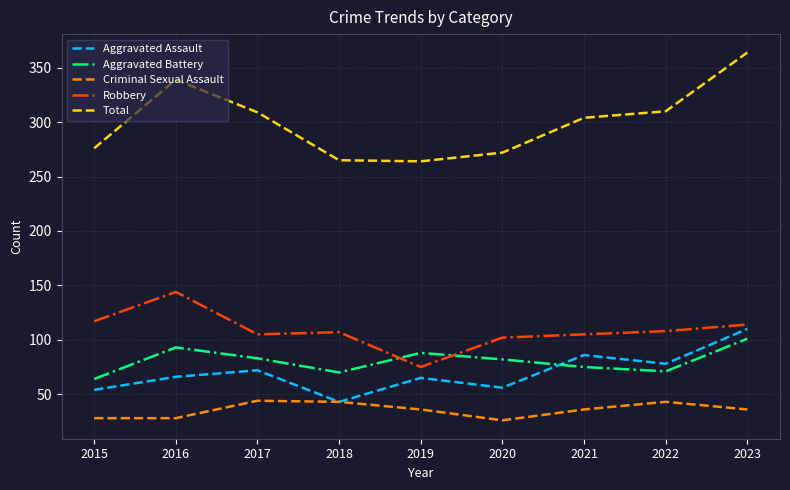

At which label does Aggravated Battery reach its minimum?

2015